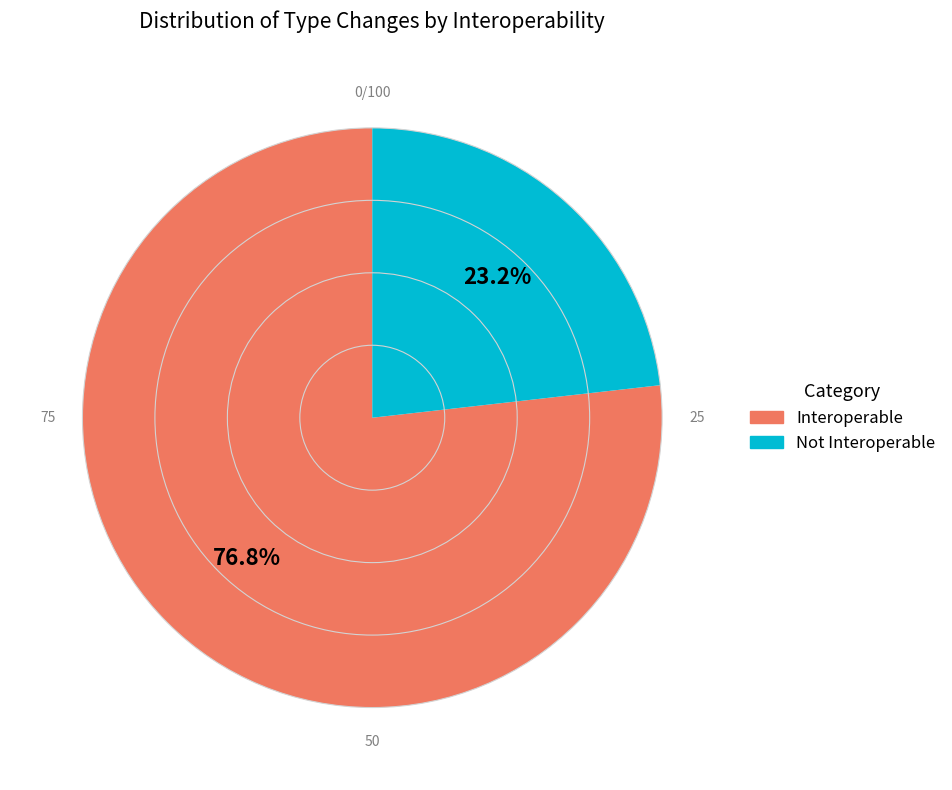

Is there a majority slice in this chart?

Yes